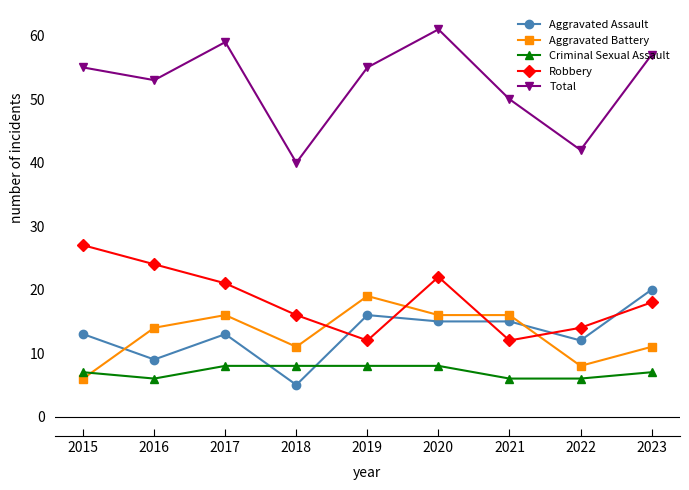

What is the sum of the Criminal Sexual Assault values at 2023 and 2016?

13